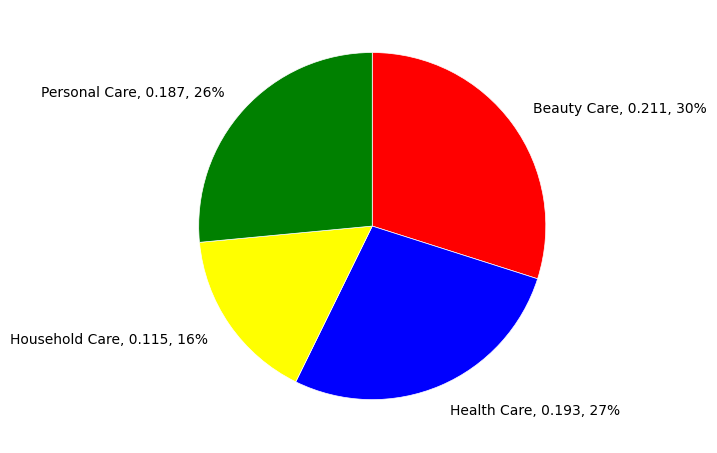

To the nearest percent, what is the difference between the largest and smallest slice percentages?

14%